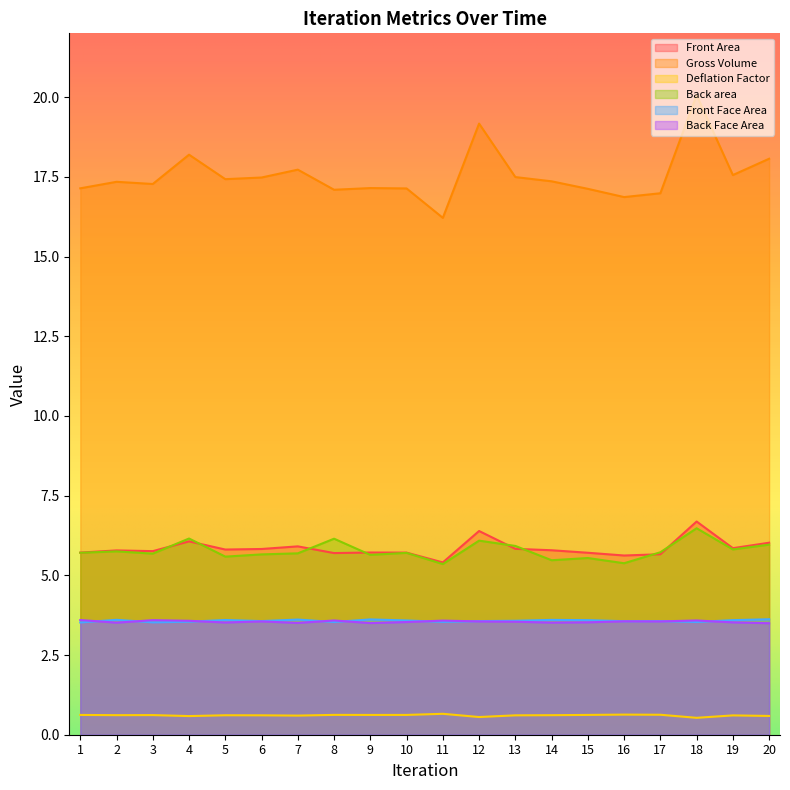

At how many categories does at least one series exceed 9?

20